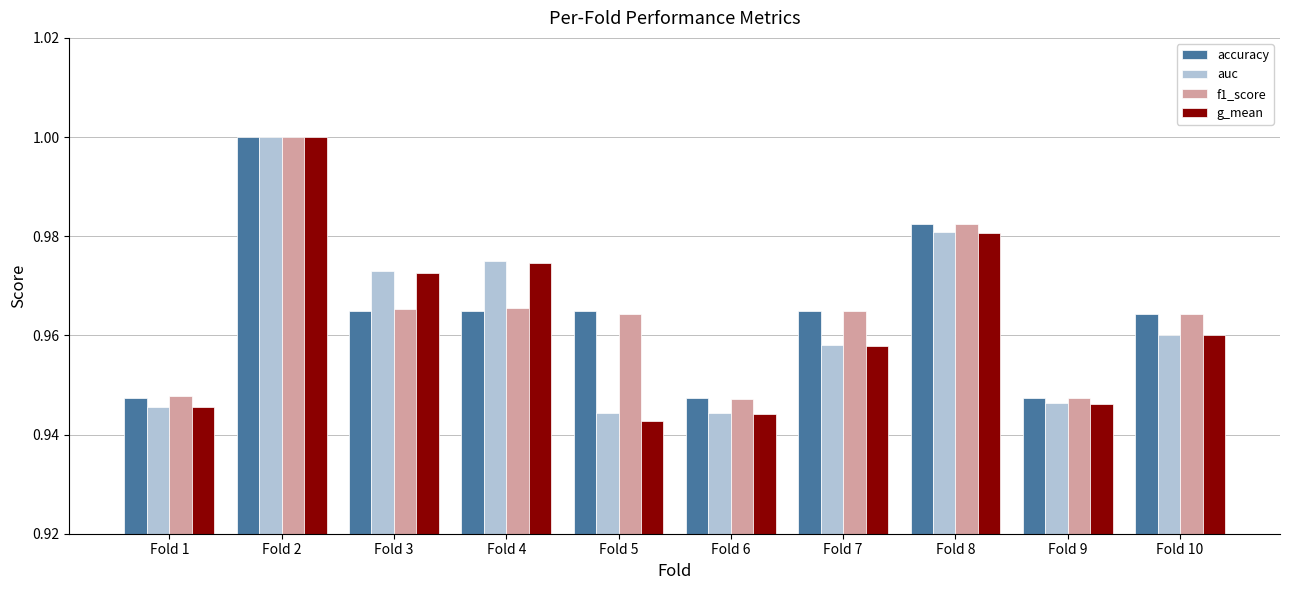

At which label does auc reach its peak?

Fold 2